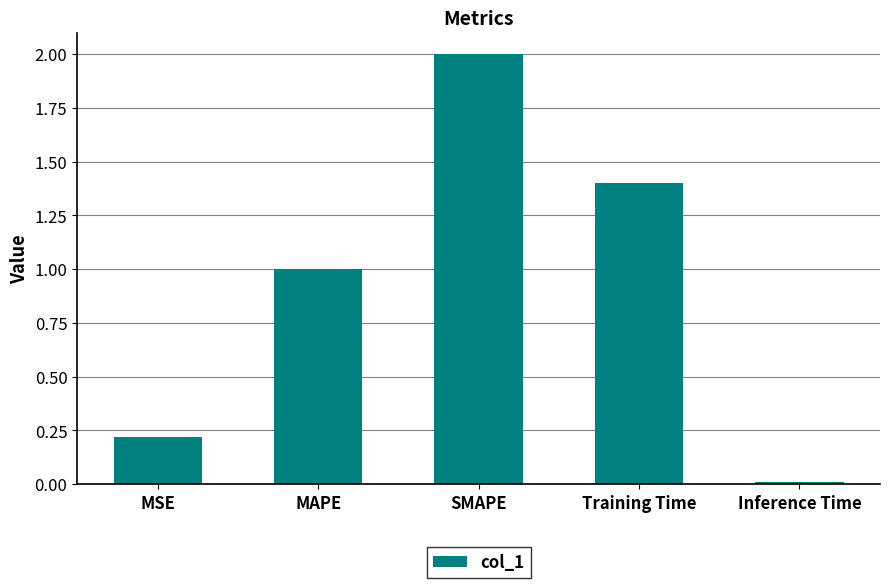

What is the label of the 1st bar from the right?

Inference Time